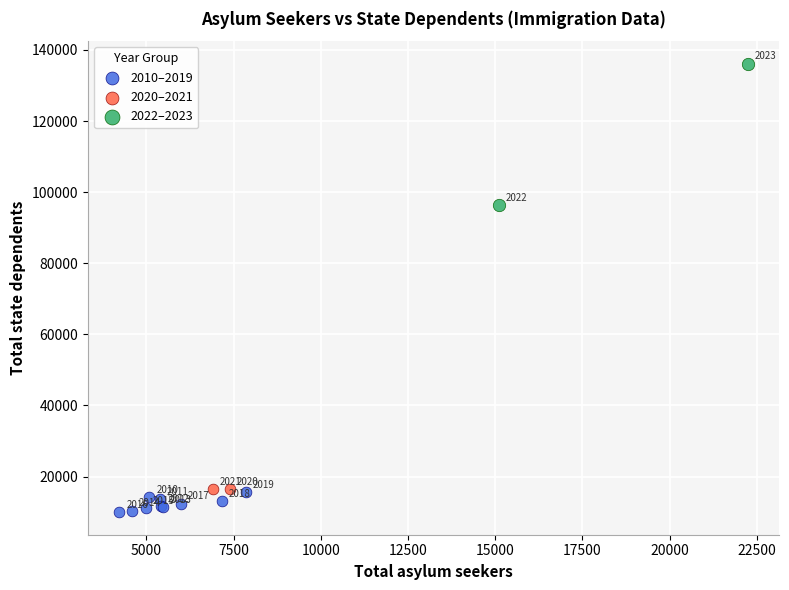

What are all the series names shown in the legend?

2010–2019, 2020–2021, 2022–2023